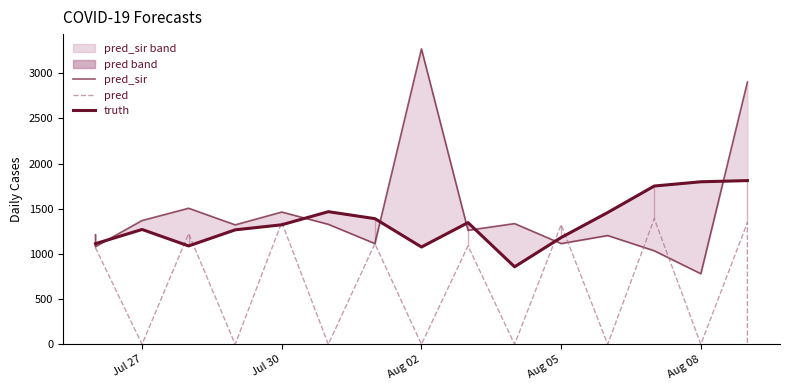

What are all the series names shown in the legend?

pred_sir, pred, truth